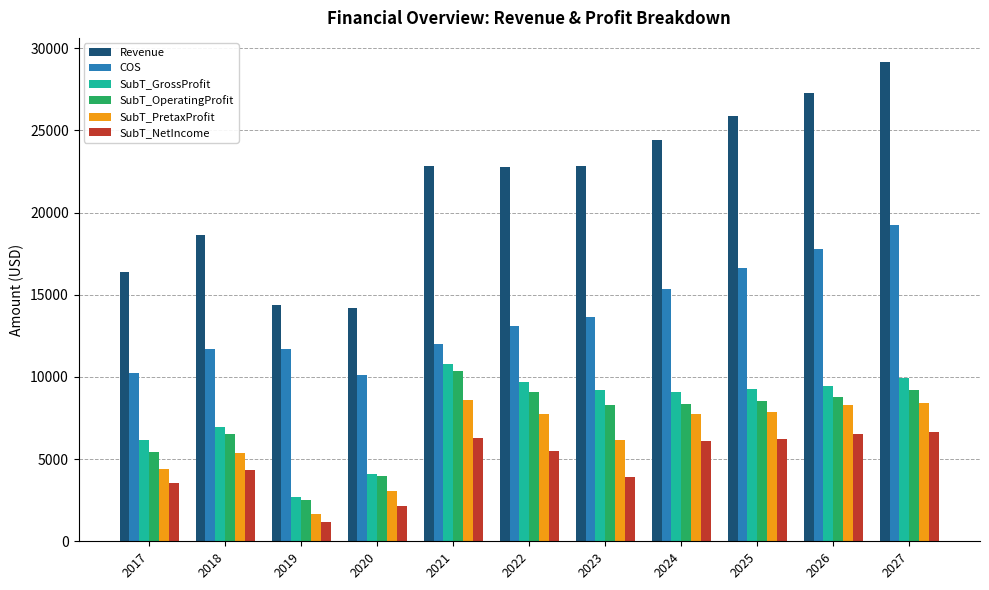

Is the value of SubT_PretaxProfit at 2022 greater than the value of COS at 2019?

No